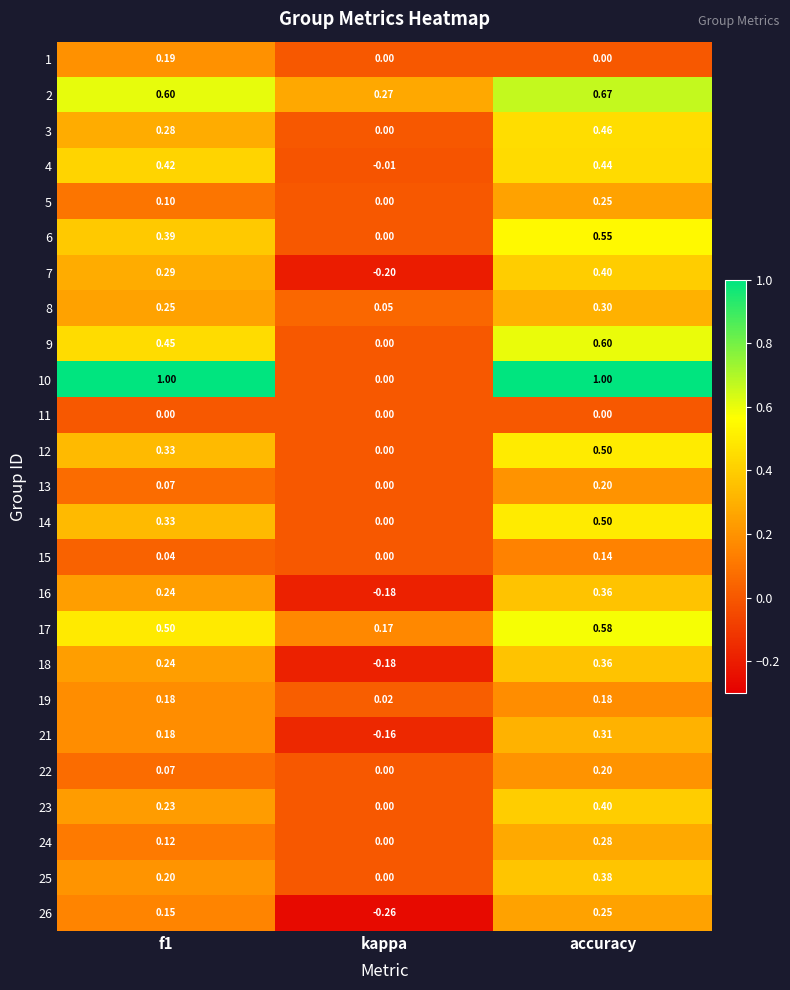

Which label corresponds to the smallest value in the chart?

kappa